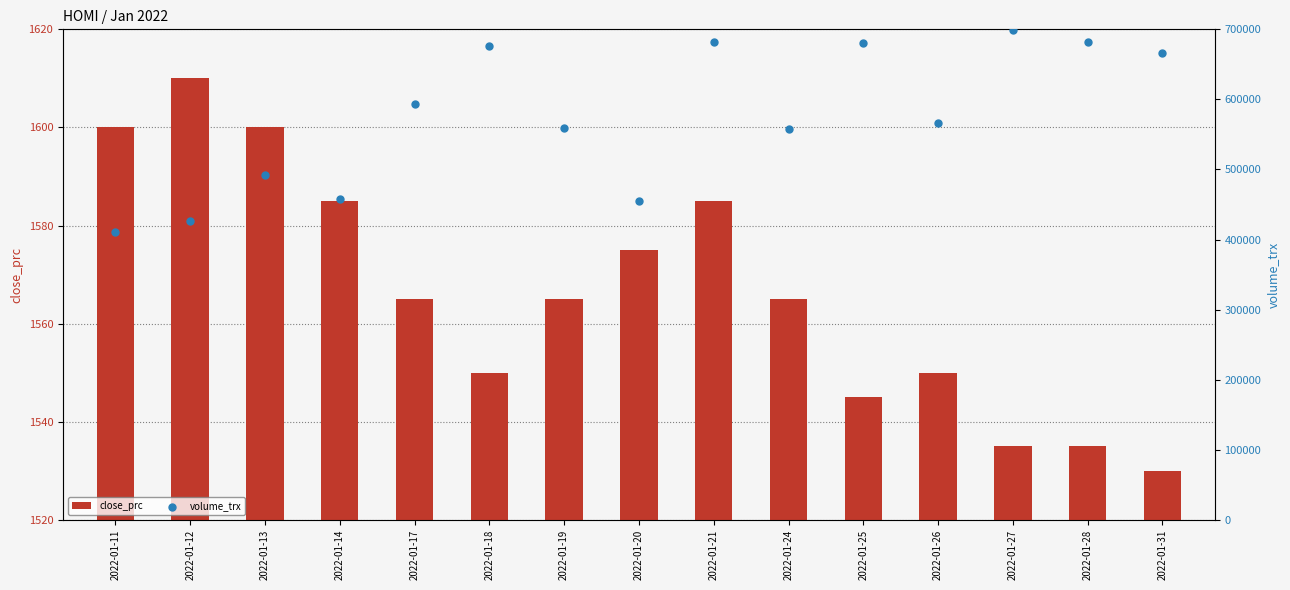

Is the value of close_prc at 2022-01-20 greater than the value of volume_trx at 2022-01-31?

No